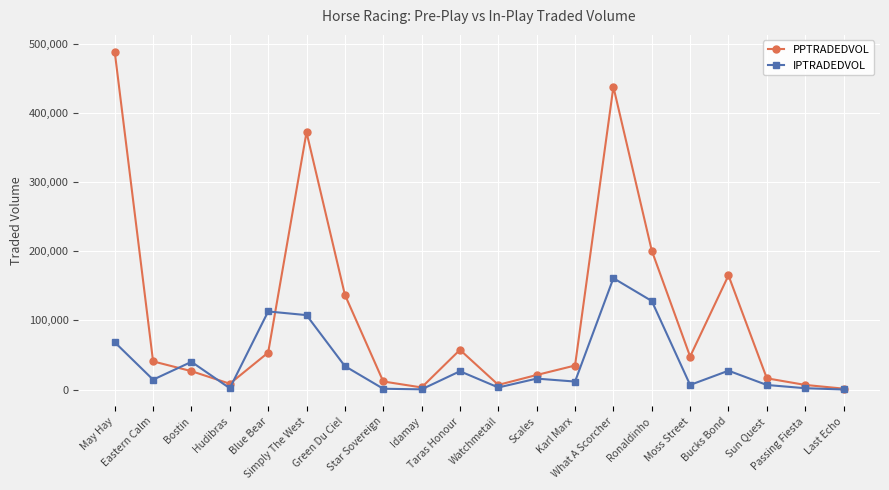

What is the value of the PPTRADEDVOL point at the 5th from the left?

53490.0